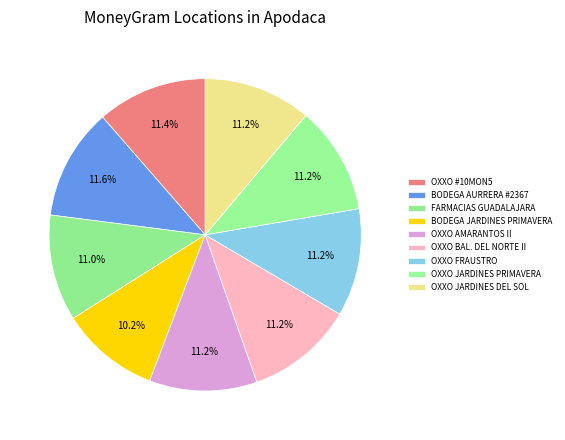

How many segments does this pie chart have?

9